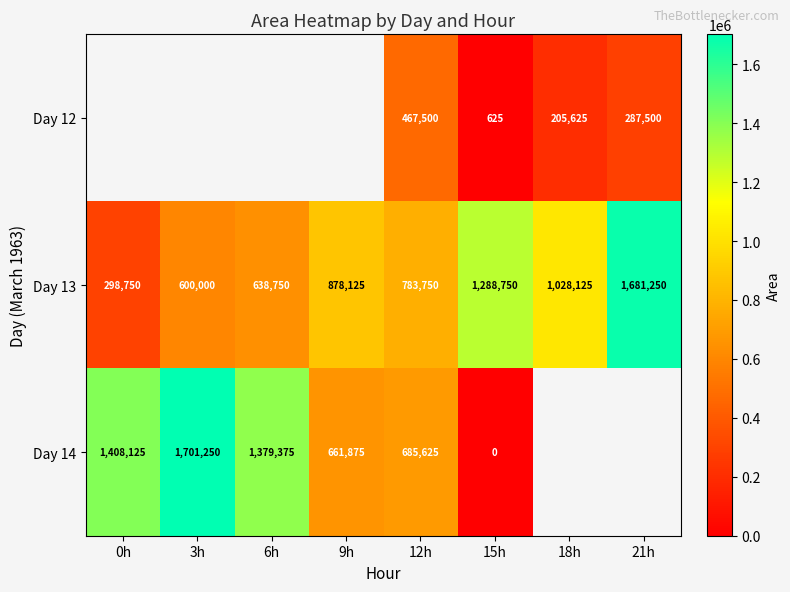

What is the approximate value of Day 13 at 0h?

298750